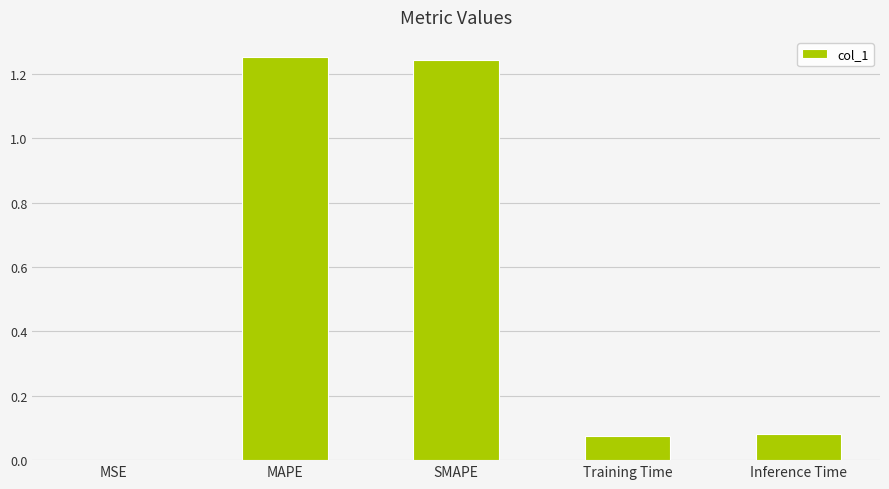

The chart shows a value of 2.0 at SMAPE. True or false?

False